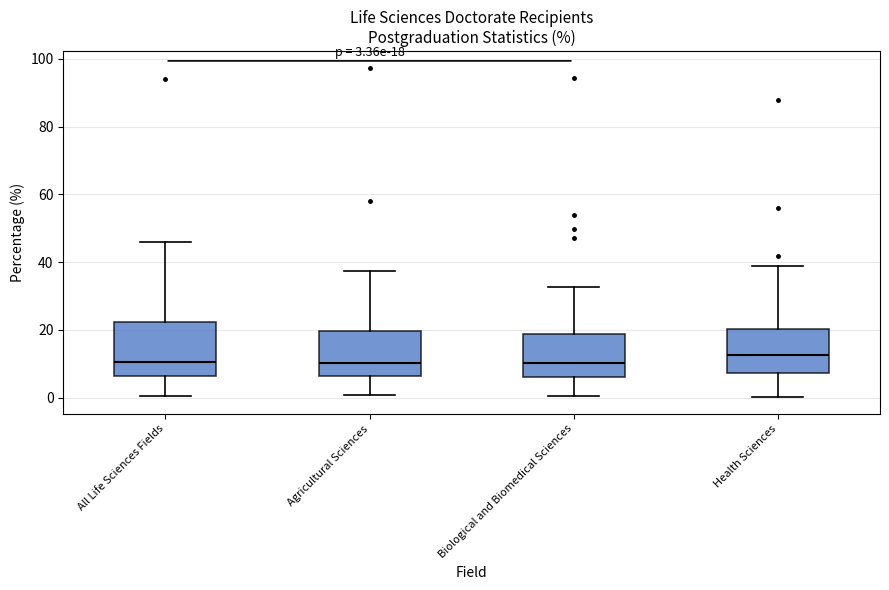

Which box is the tallest, from its lower edge to its upper edge?

All Life Sciences Fields